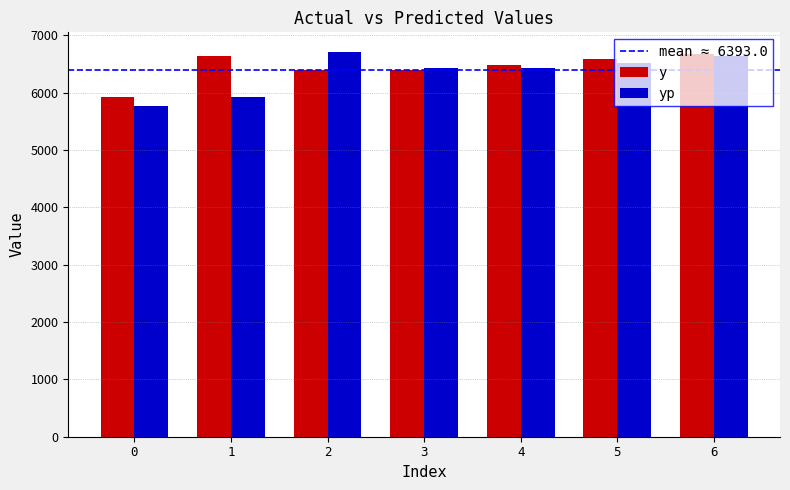

What is the lowest value of the y series?

5925.0